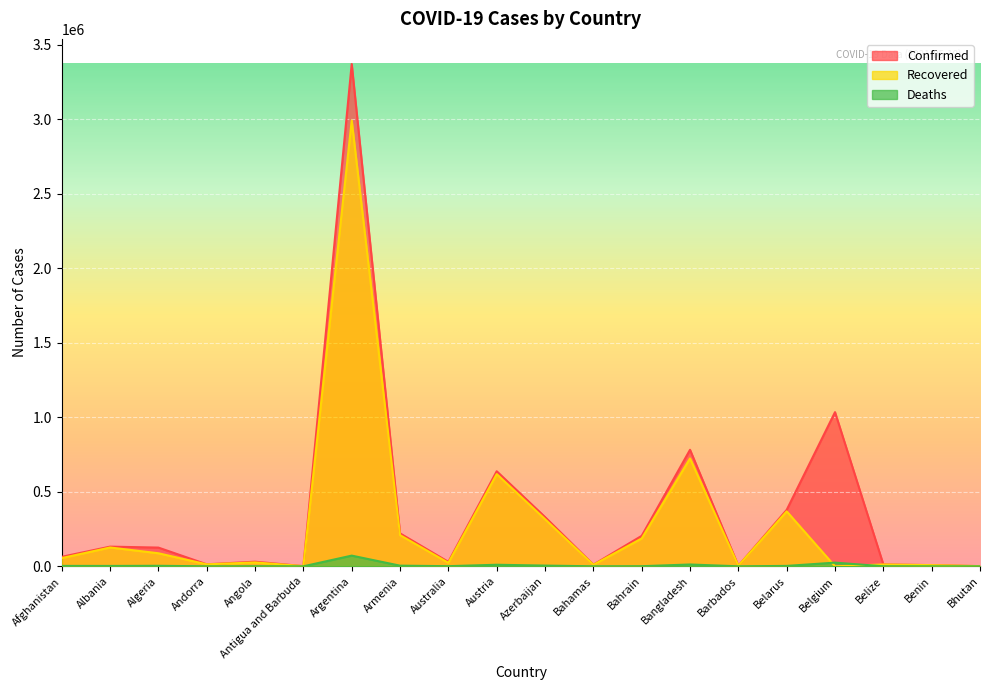

At which label does Deaths reach its peak?

Argentina